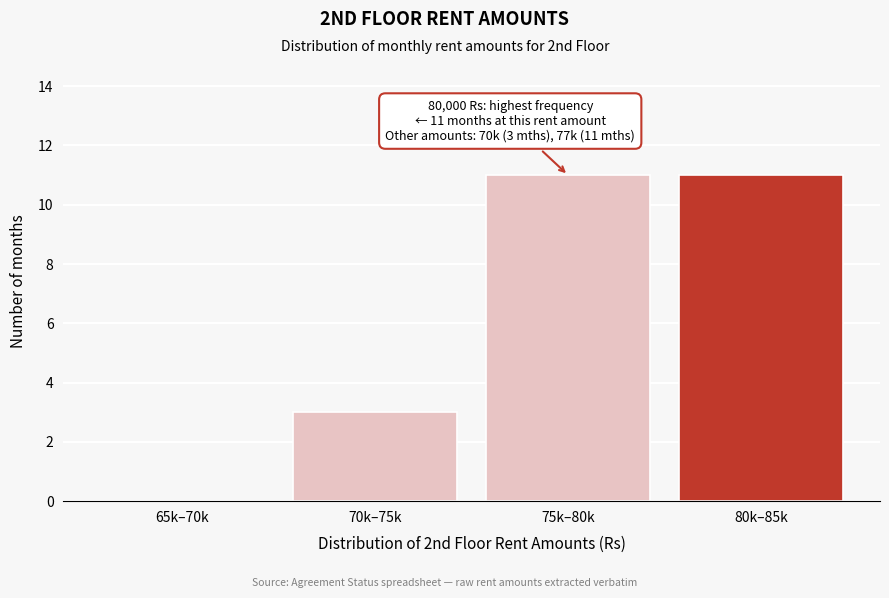

Reading left to right, extract all data points from this chart.

65k–70k=0	70k–75k=3	75k–80k=11	80k–85k=11